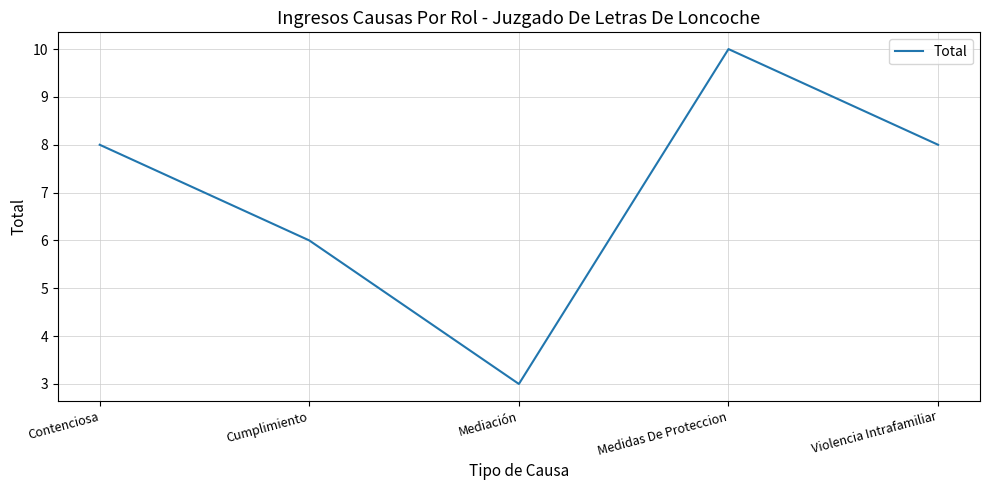

Count the number of categories in the chart.

5